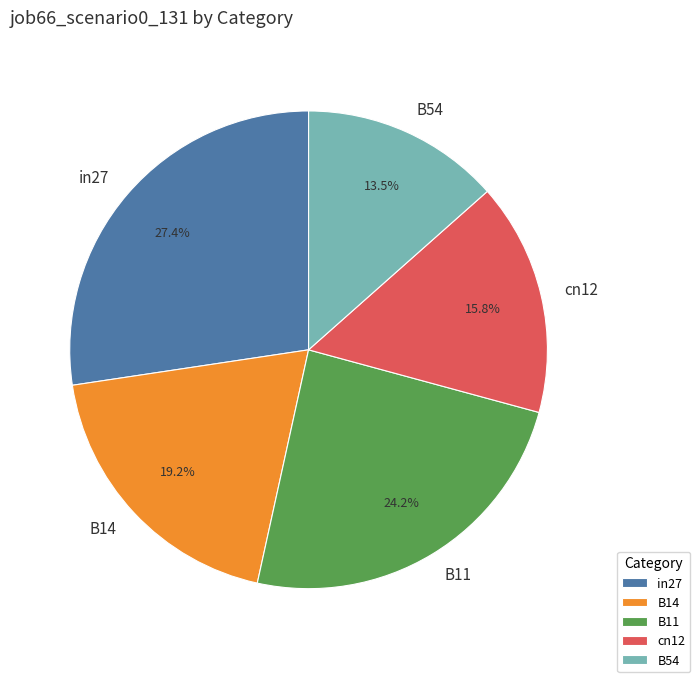

Does cn12 account for over 50% of the chart?

No